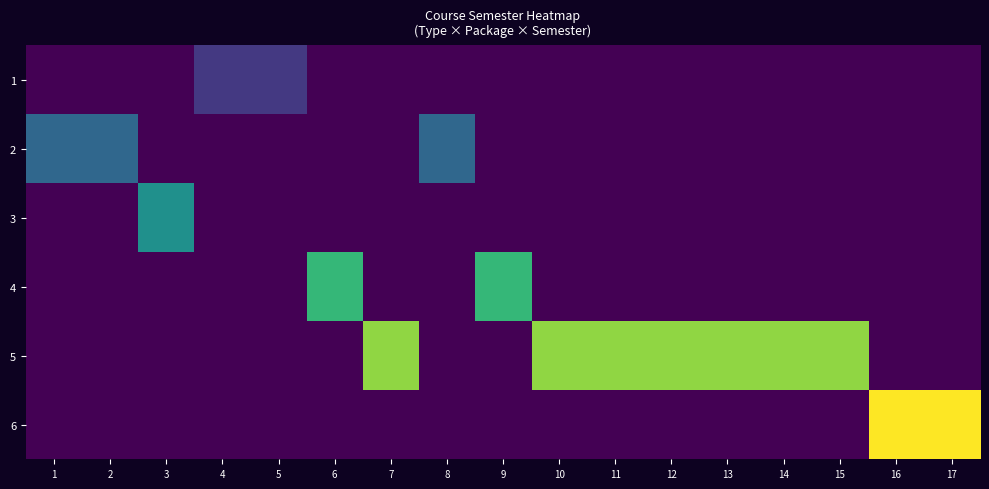

What is the total value across all series at 11?

5